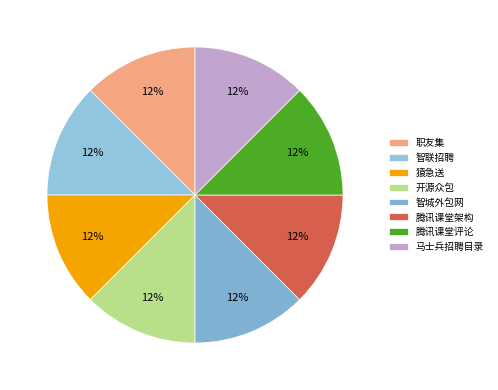

True or false: 腾讯课堂评论 accounts for 8% of the total.

False